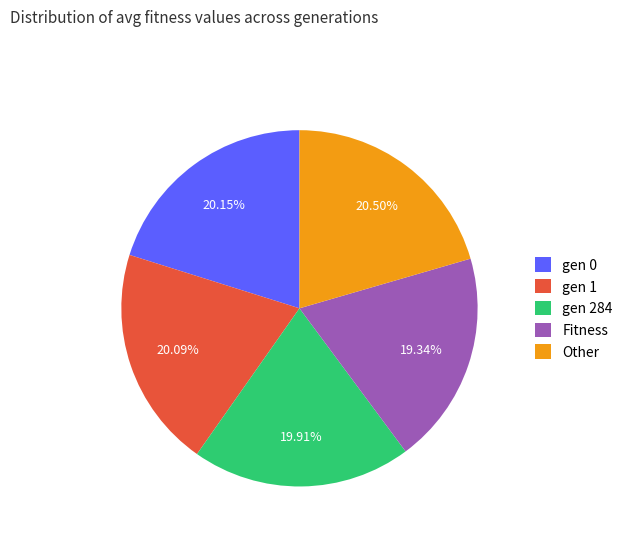

How many segments does this pie chart have?

5